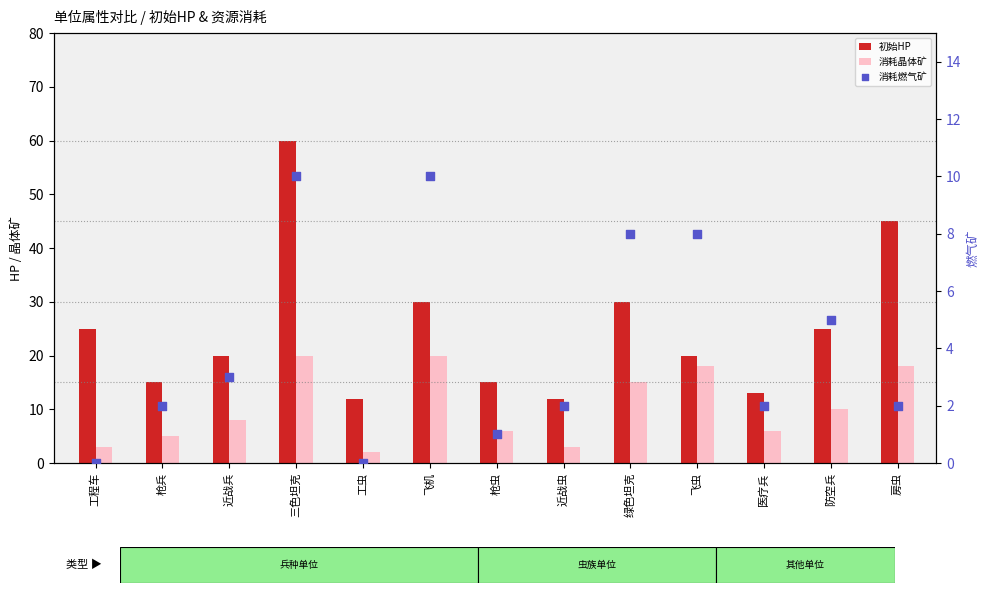

Which series contains the highest Y value?

初始HP